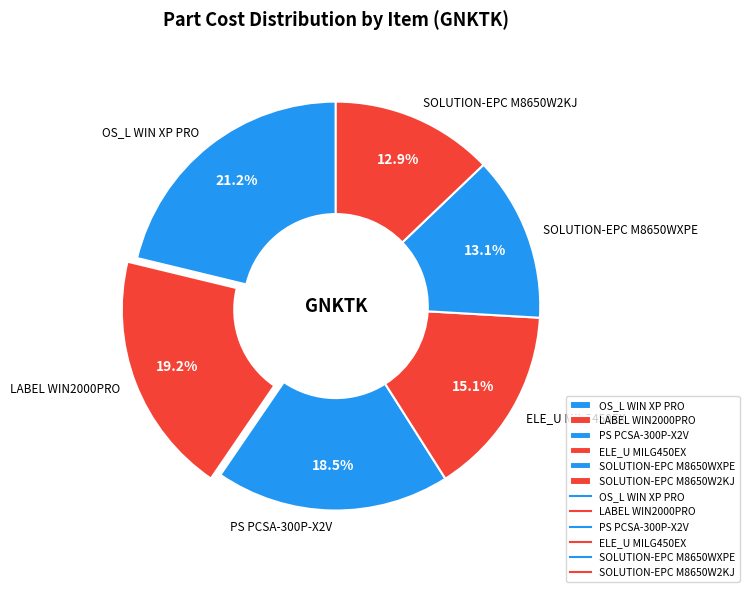

Between PS PCSA-300P-X2V and SOLUTION-EPC M8650WXPE, which is larger?

PS PCSA-300P-X2V